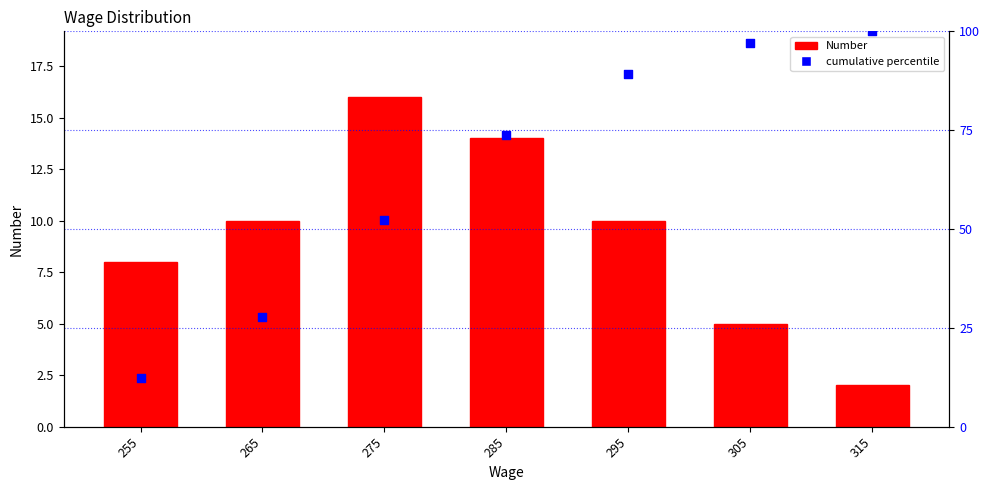

Which series has the largest Y range (max minus min)?

cumulative percentile